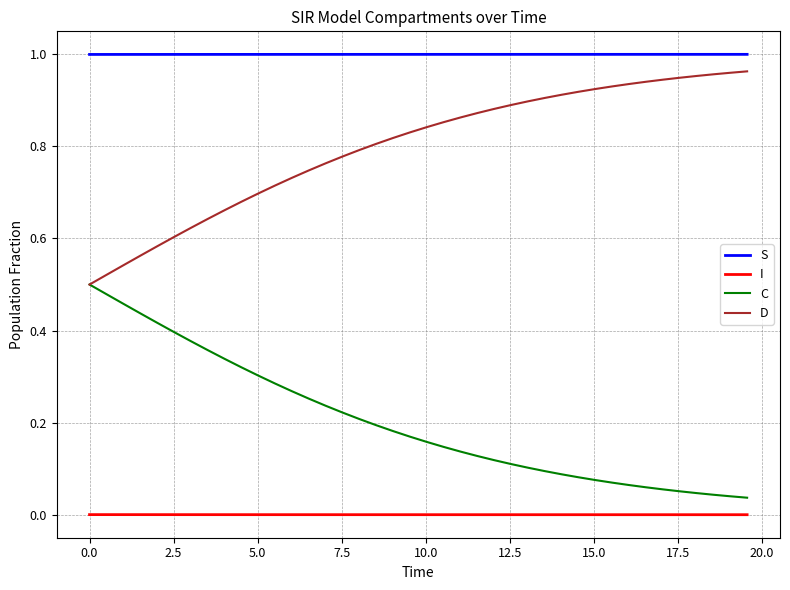

Which series has the largest total across all categories?

S